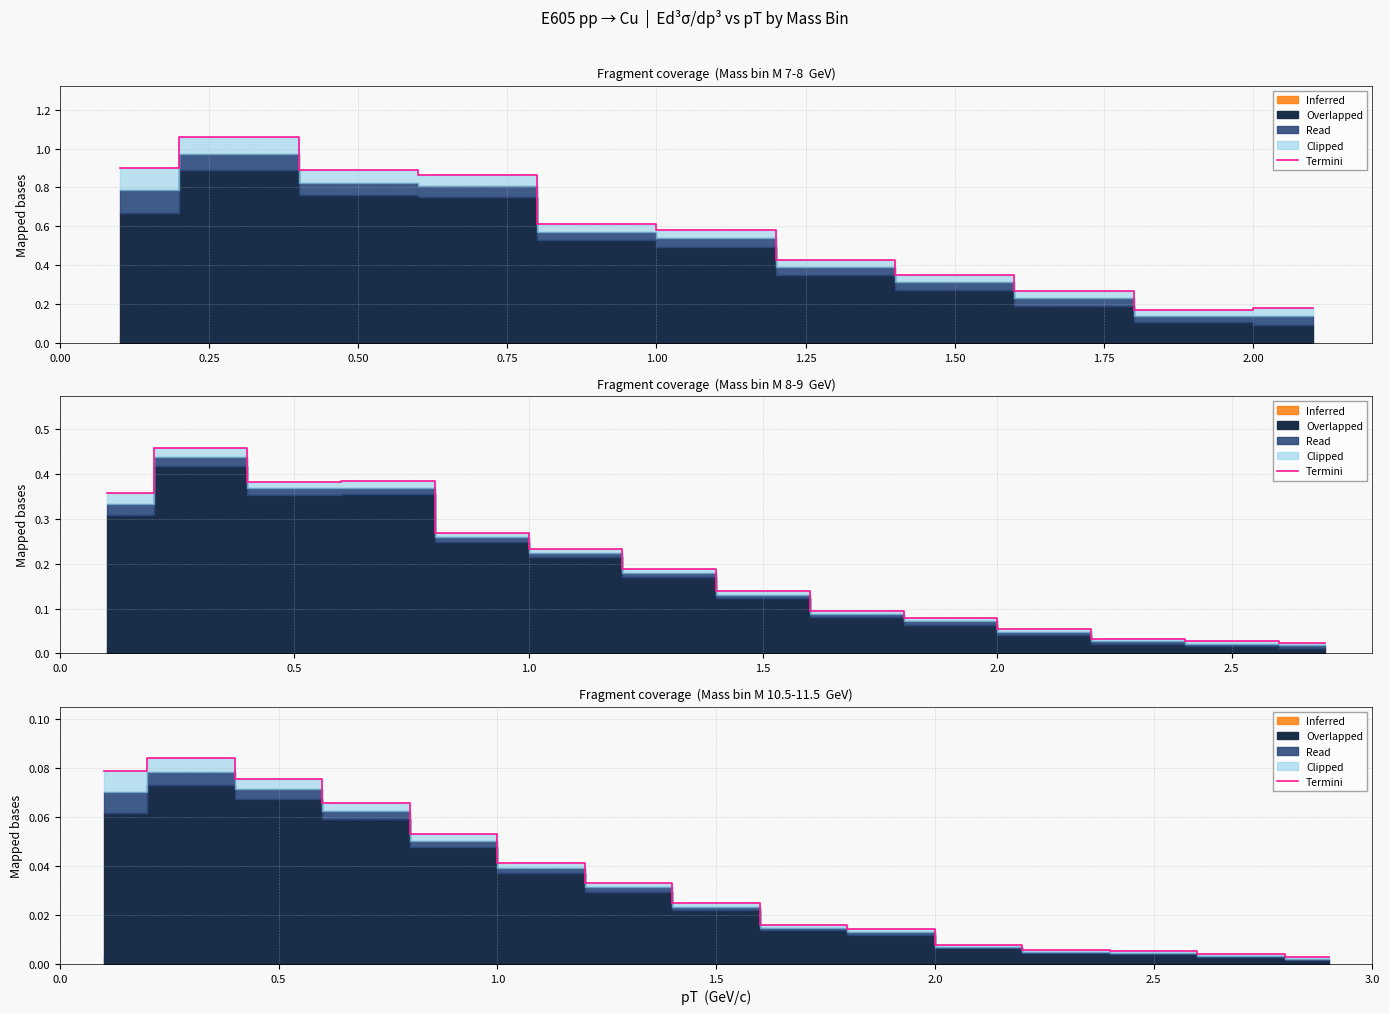

True or false: the data has more than 1 interior local peaks.

False